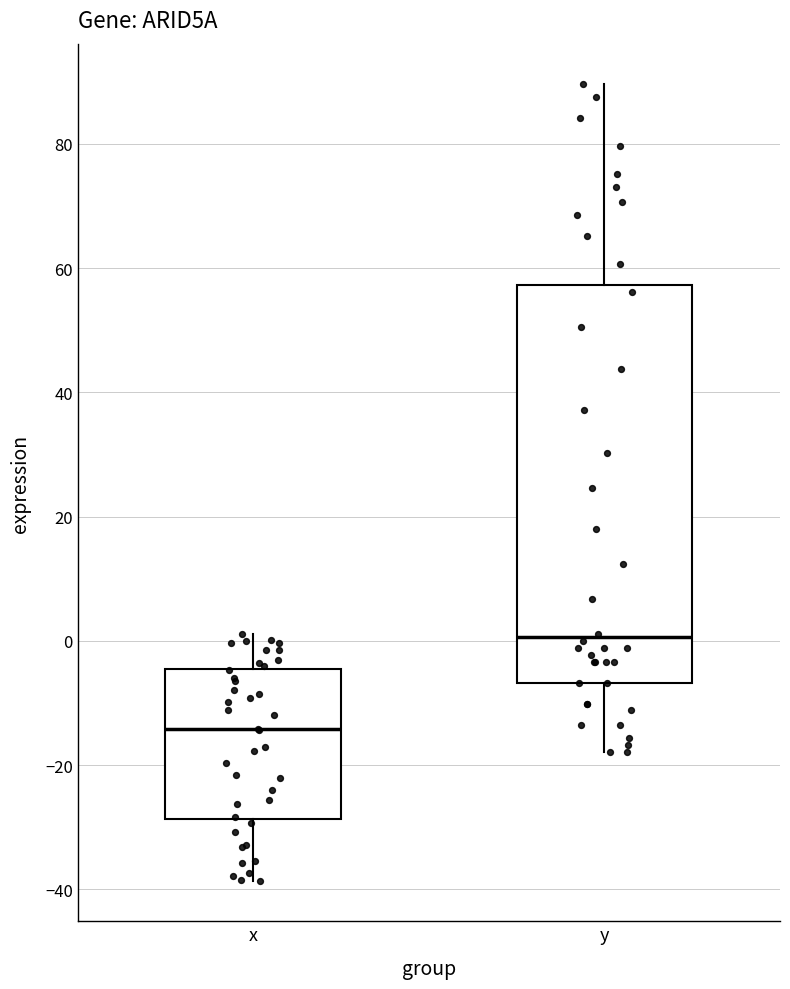

Which box has the highest median line?

y